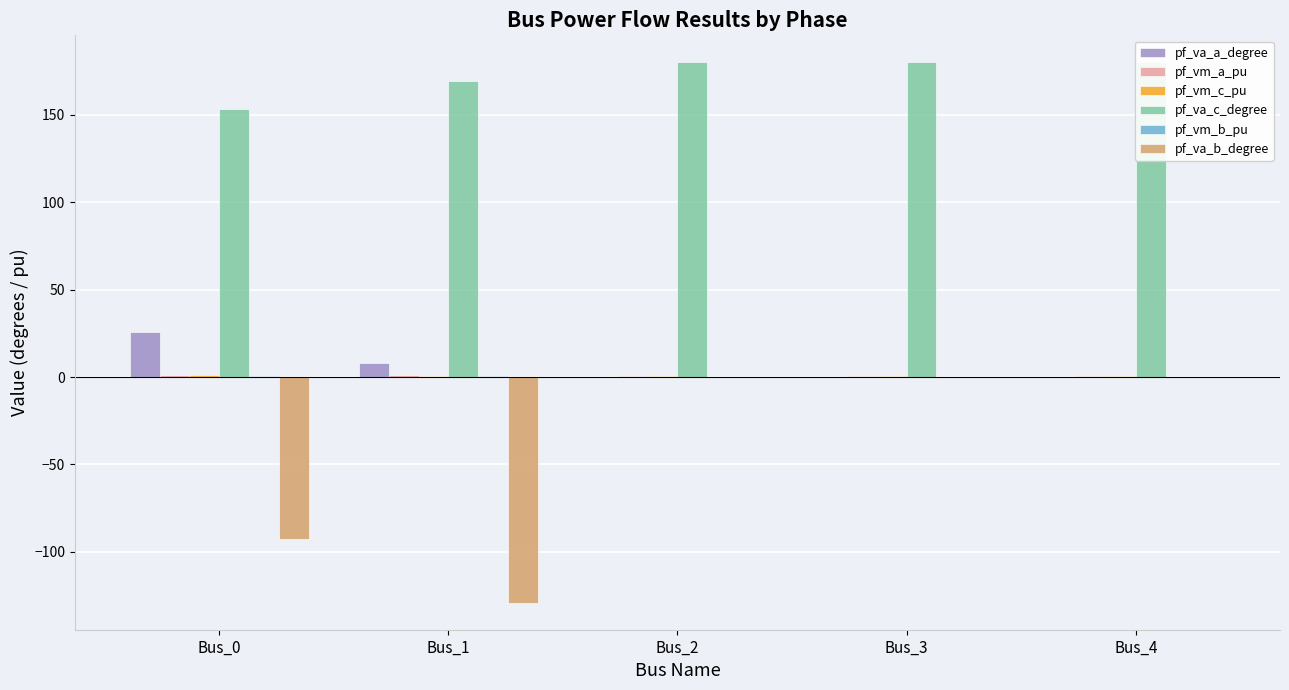

What is the maximum value shown in the chart?

180.0